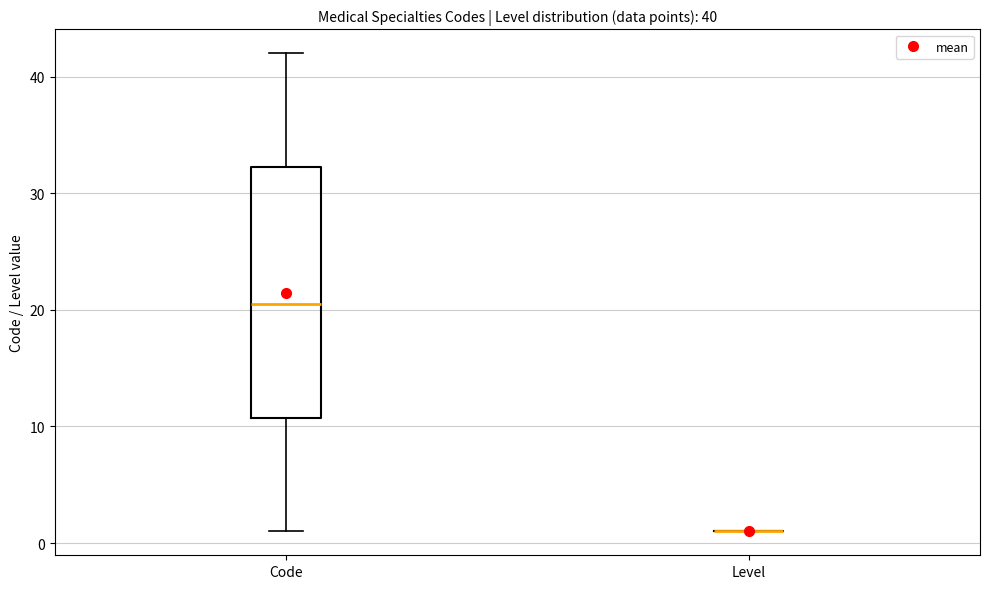

Comparing the boxes themselves (not the whiskers), which one is the tallest?

Code